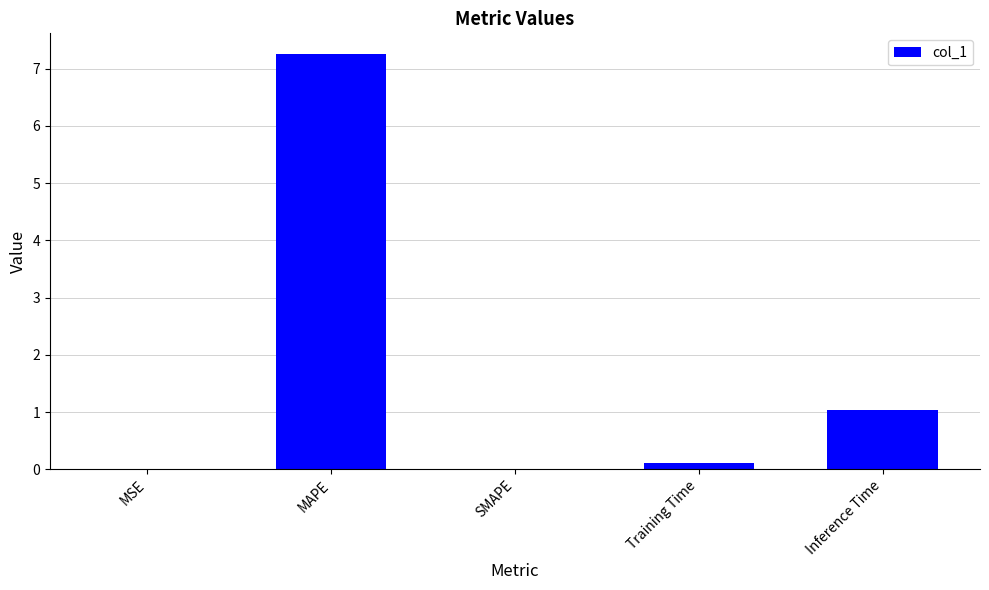

Are the bars horizontal?

No